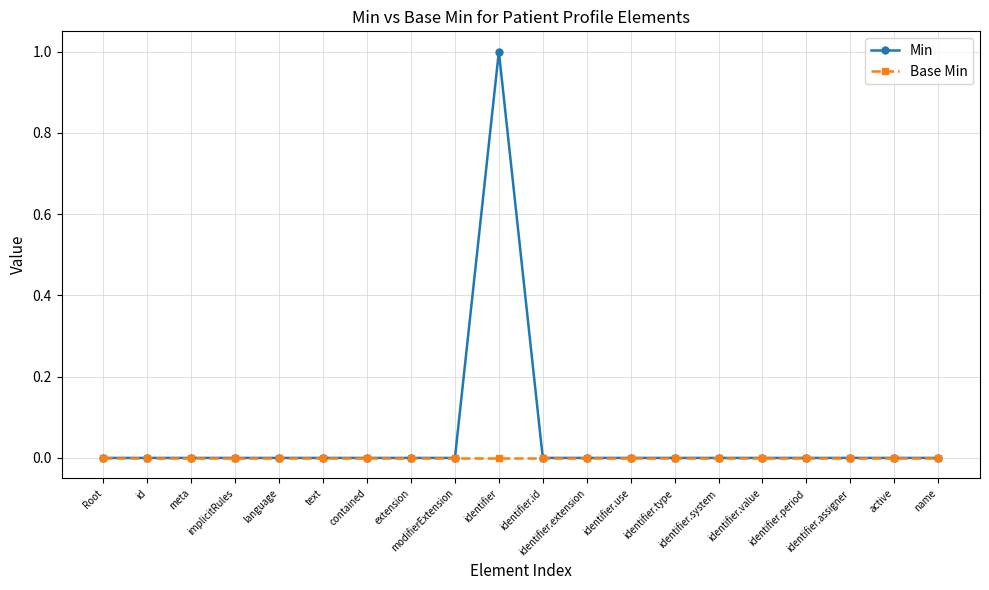

Rank the series by their average value, from highest to lowest.

Min, Base Min